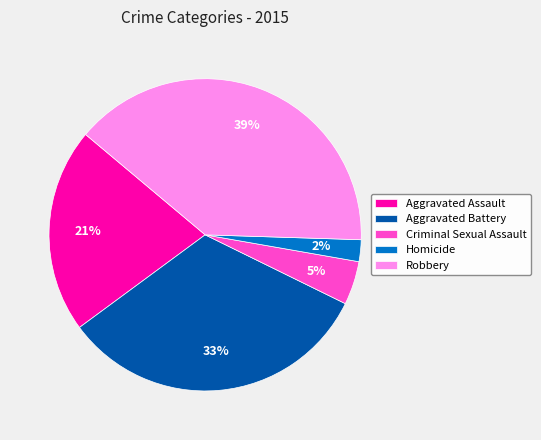

To the nearest percent, what percentage of the pie is Aggravated Assault?

21%